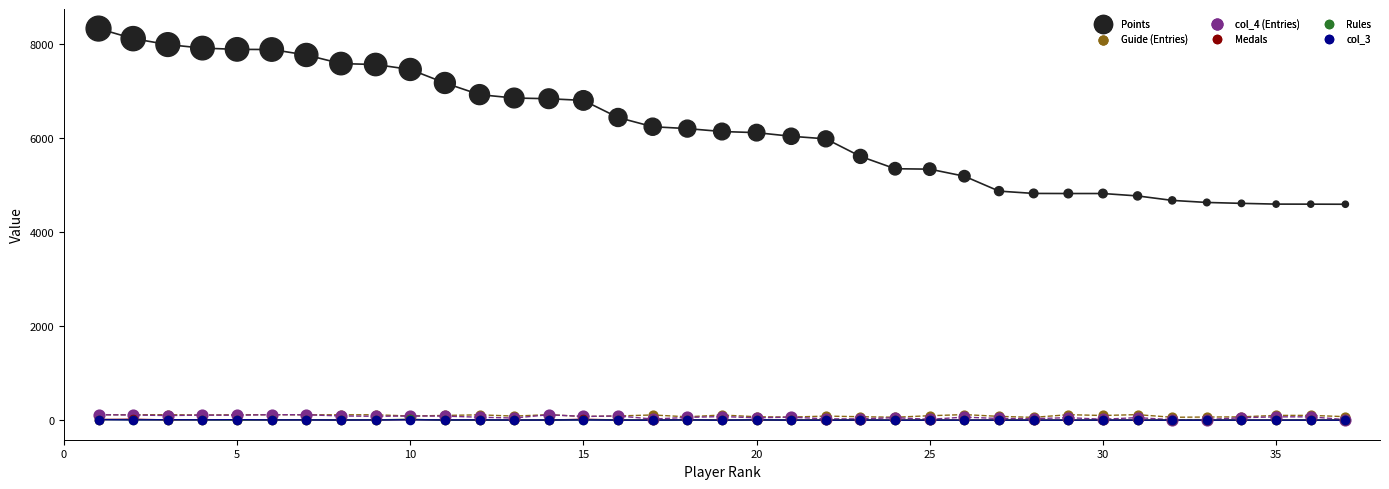

What are all the series names shown in the legend?

Points, Guide (Entries), col_4 (Entries), Medals, Rules, col_3